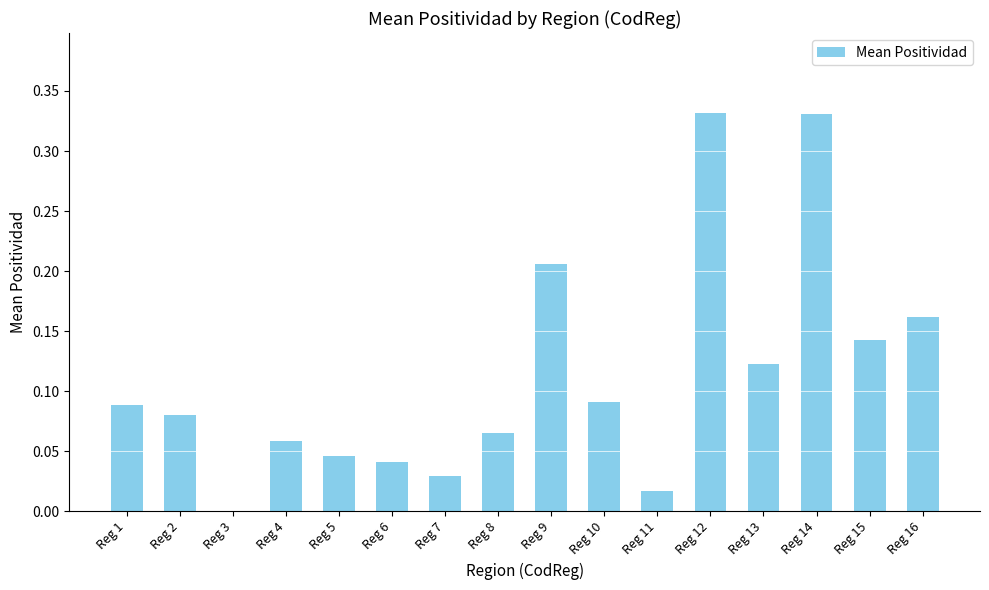

Is it true that the value at Reg 5 is 0.0?

True